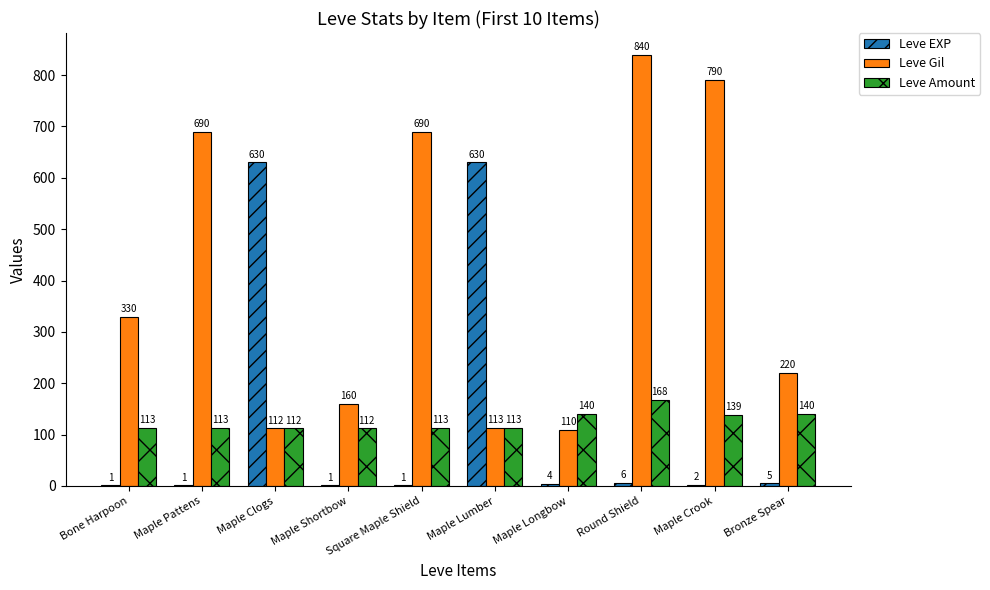

The value of Leve Amount at Maple Lumber is 113. True or false?

True